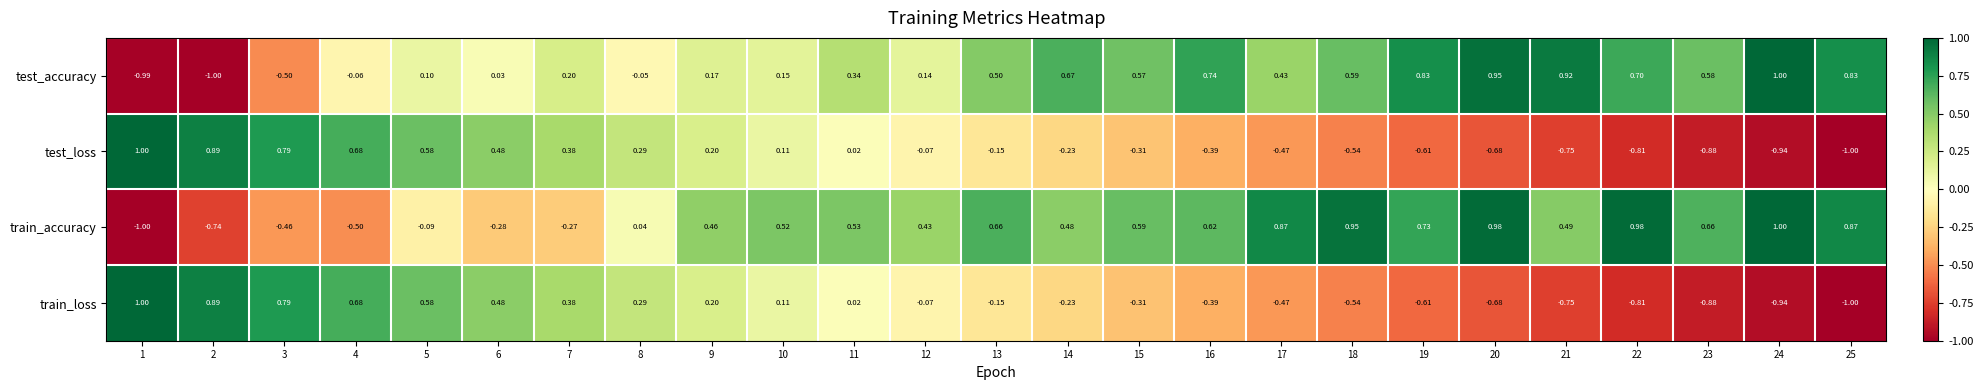

Between 16 and 18, which series saw the biggest shift?

train_accuracy